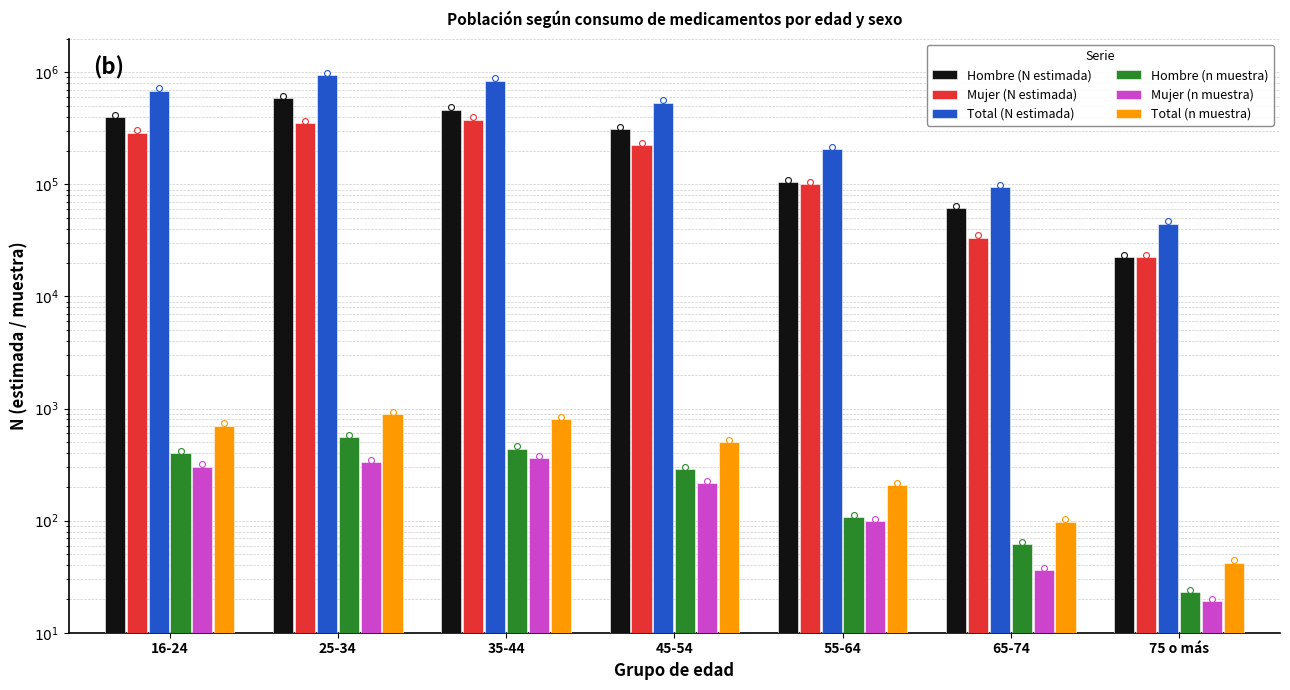

Is the value of Hombre (n muestra) at 75 o más greater than the value of Mujer (n muestra) at 16-24?

No